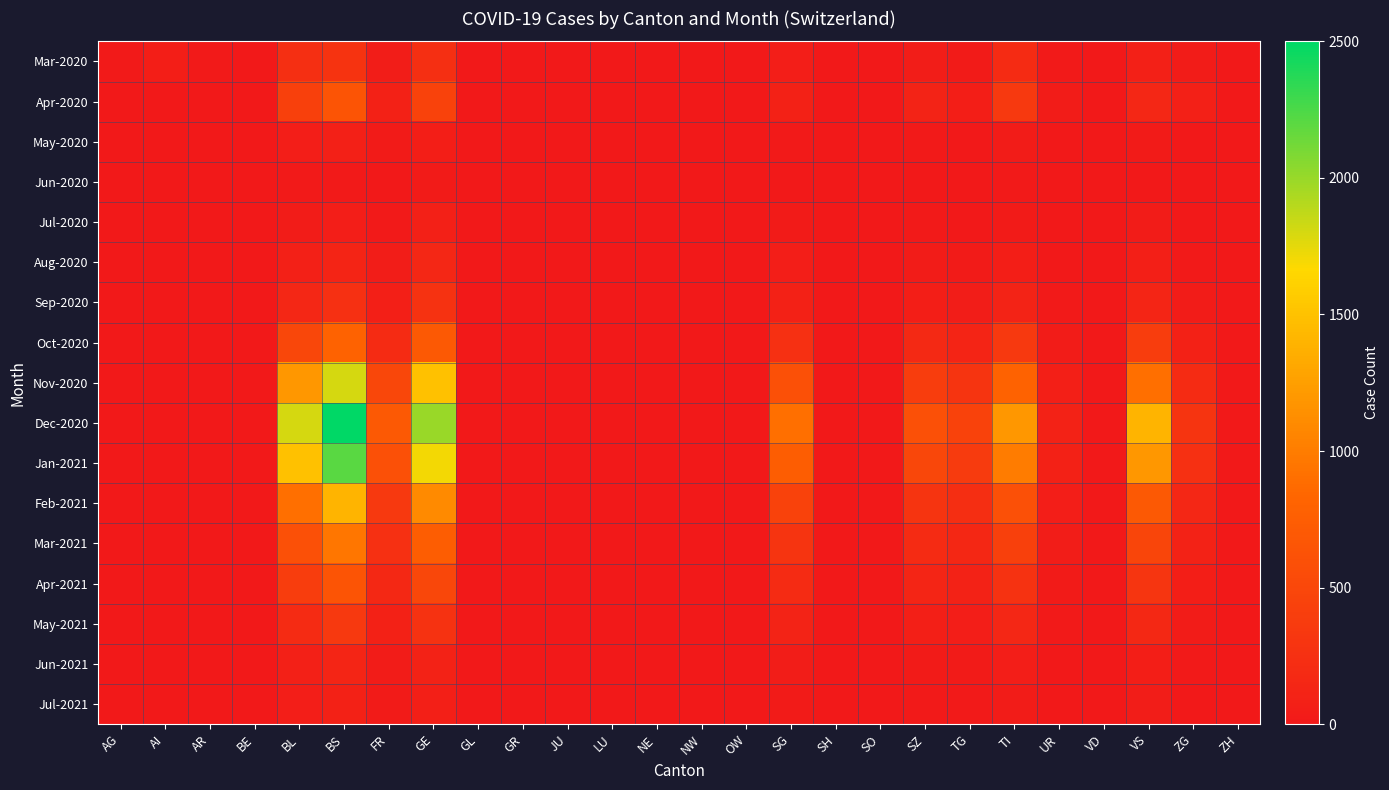

What is the total value across all series at BL?

8212